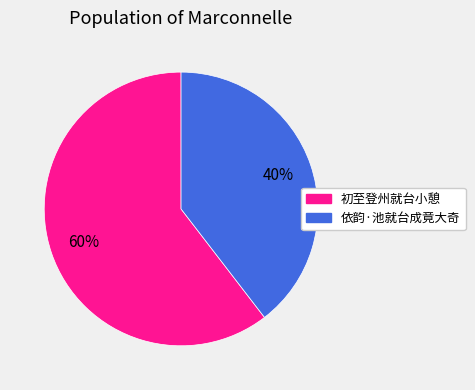

Is it true that 依韵·池就台成竟大奇 is 40% of the pie?

True